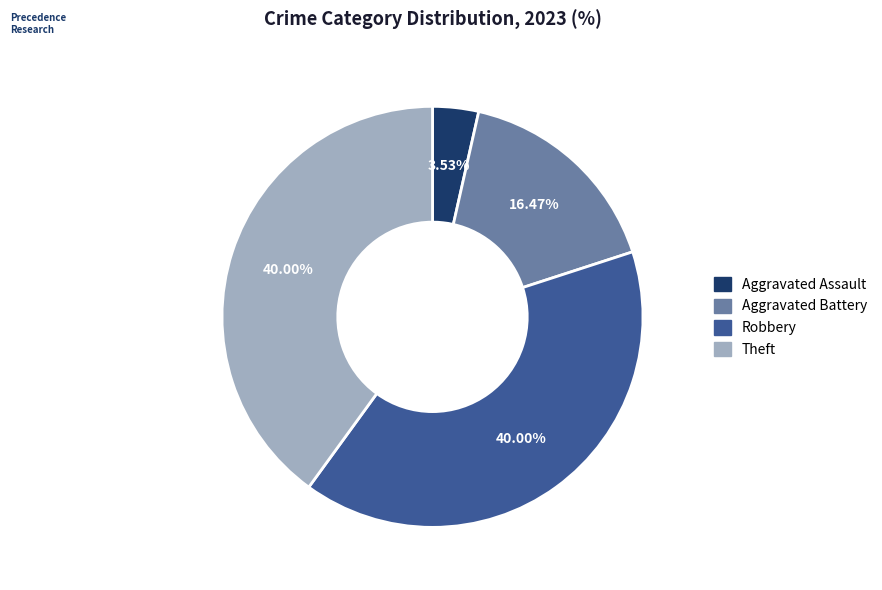

Count the number of slices in the pie.

4